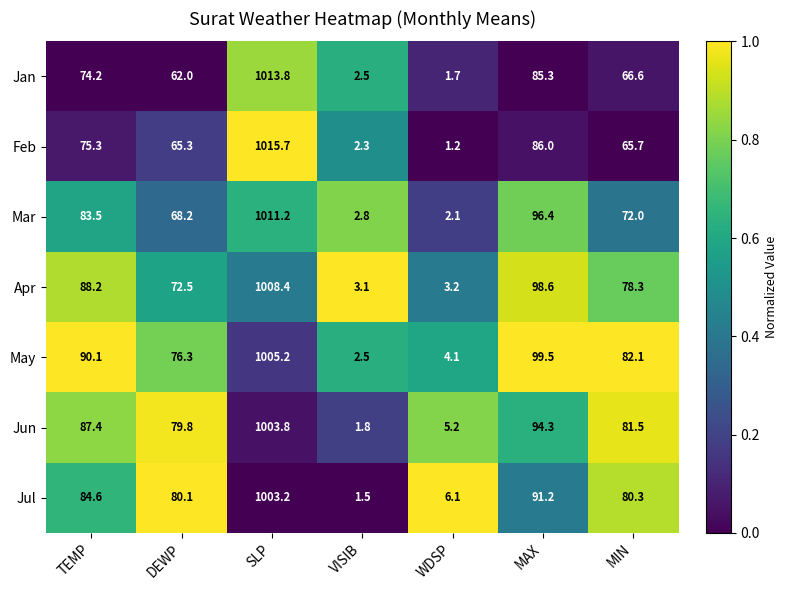

What is the total value across all series at DEWP?

504.2